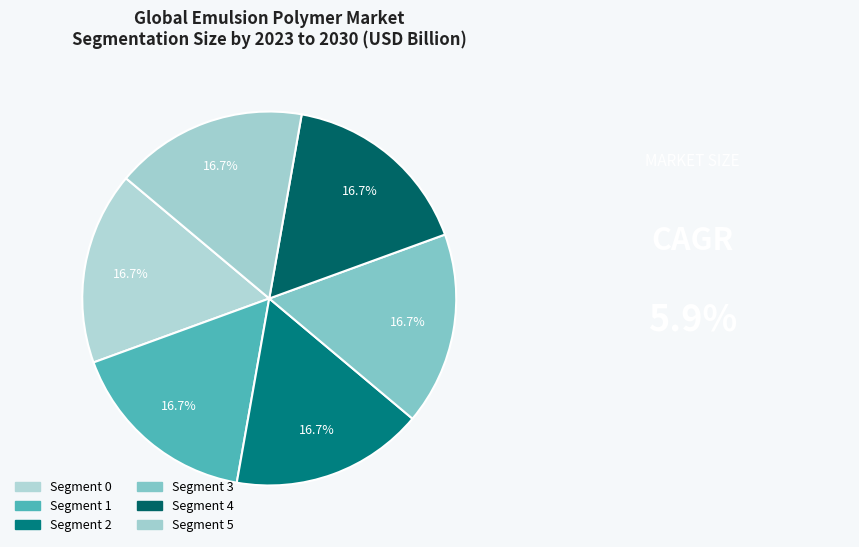

How many segments does this pie chart have?

6